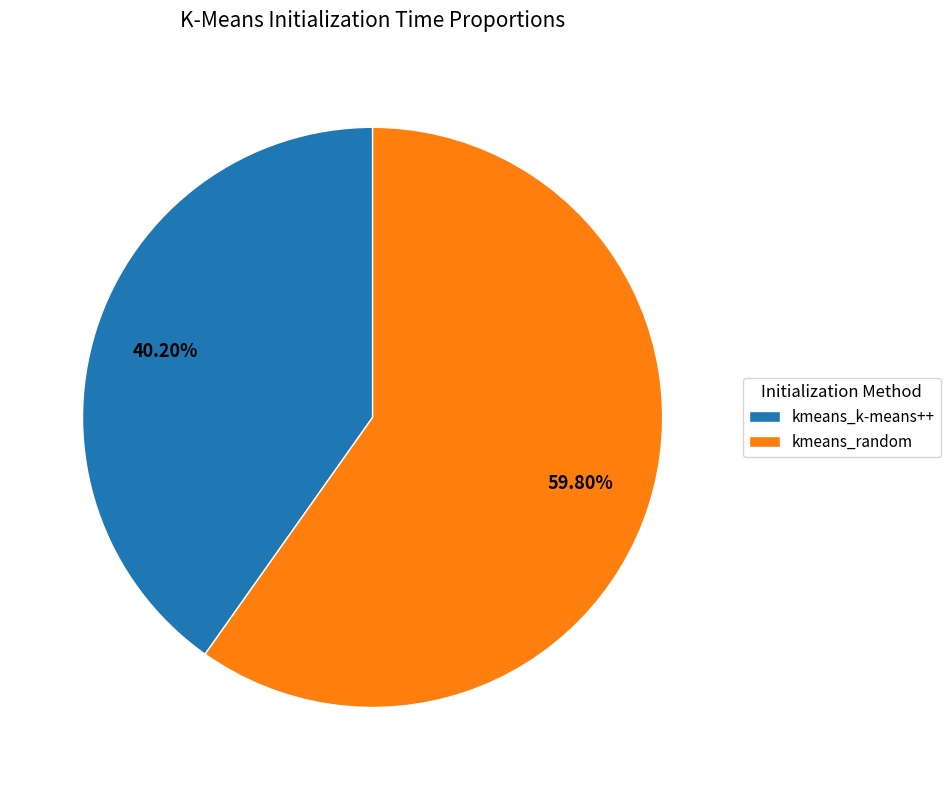

Rank the categories by value from highest to lowest.

kmeans_random, kmeans_k-means++